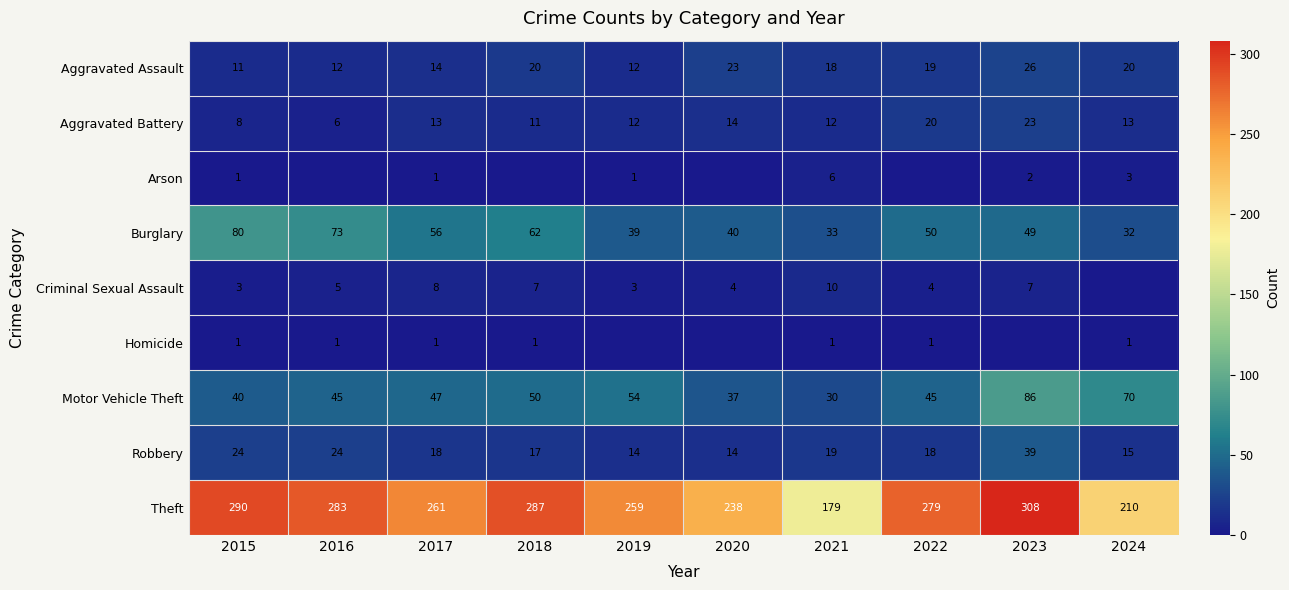

What is the difference between the maximum and minimum values in the Theft series?

129